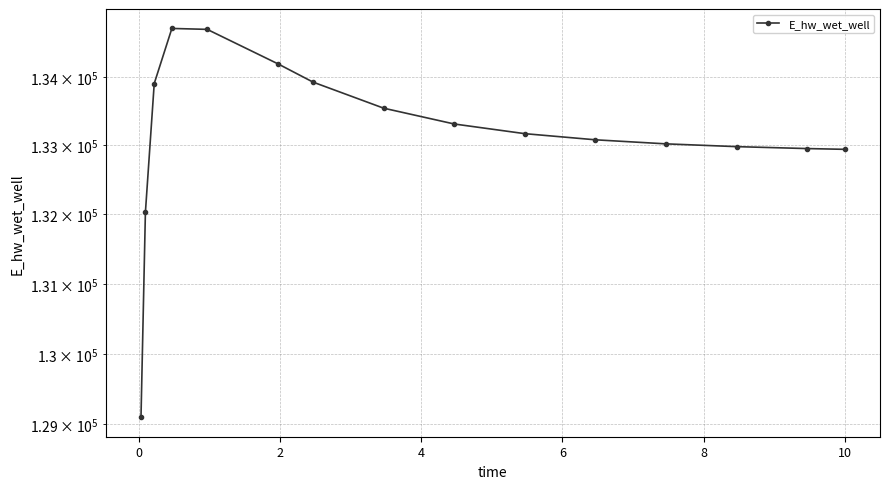

Reading right to left, extract all data points from this chart.

132941.6	132952.7	132980.8	133021.2	133080.2	133169.6	133310.6	133541.4	133922.6	134191.9	134697.8	134711.5	133902.0	132028.6	129101.4